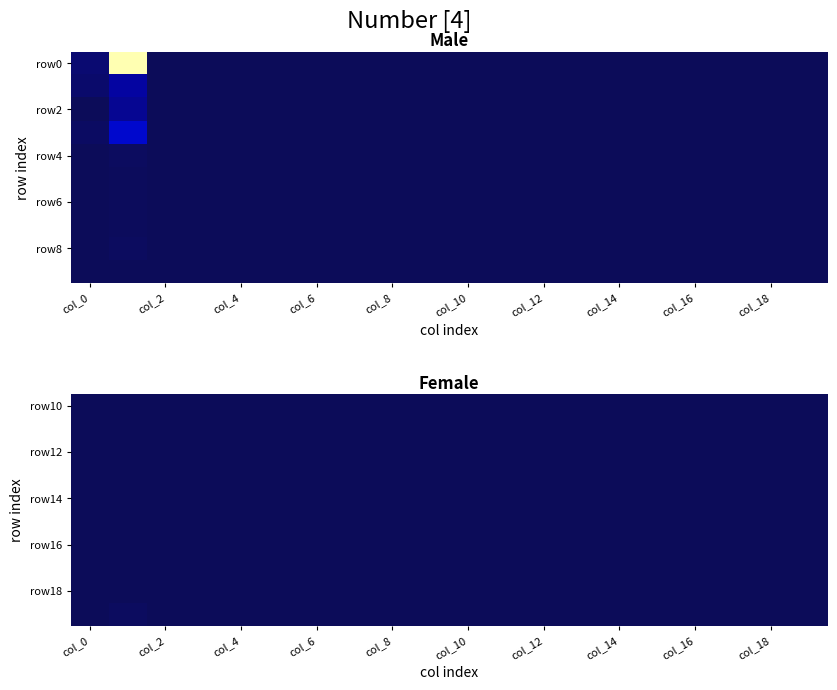

The value of row10 at col_8 is -1. True or false?

False